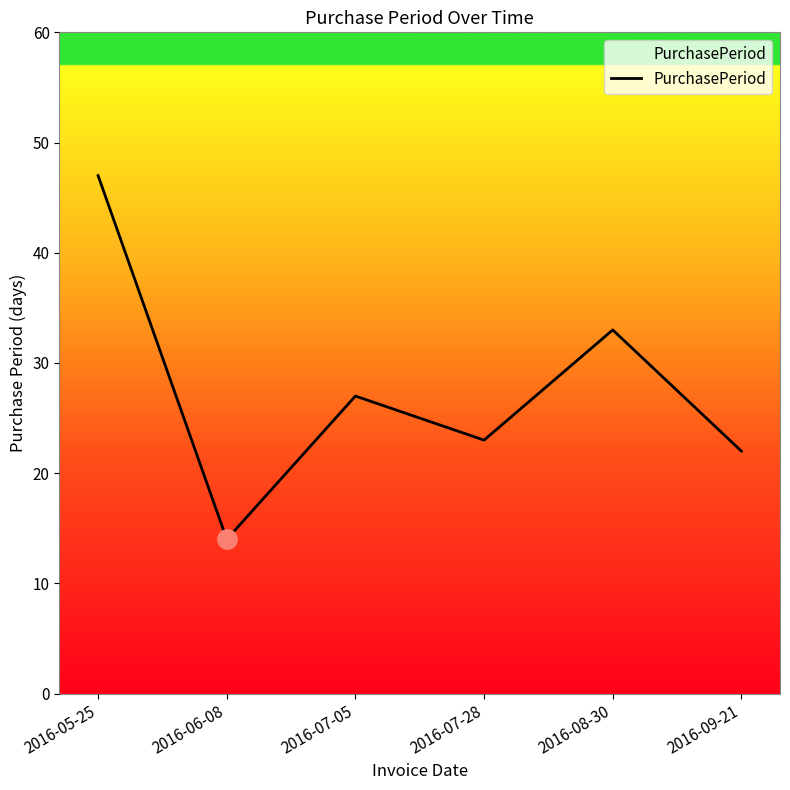

What is the average value?

28